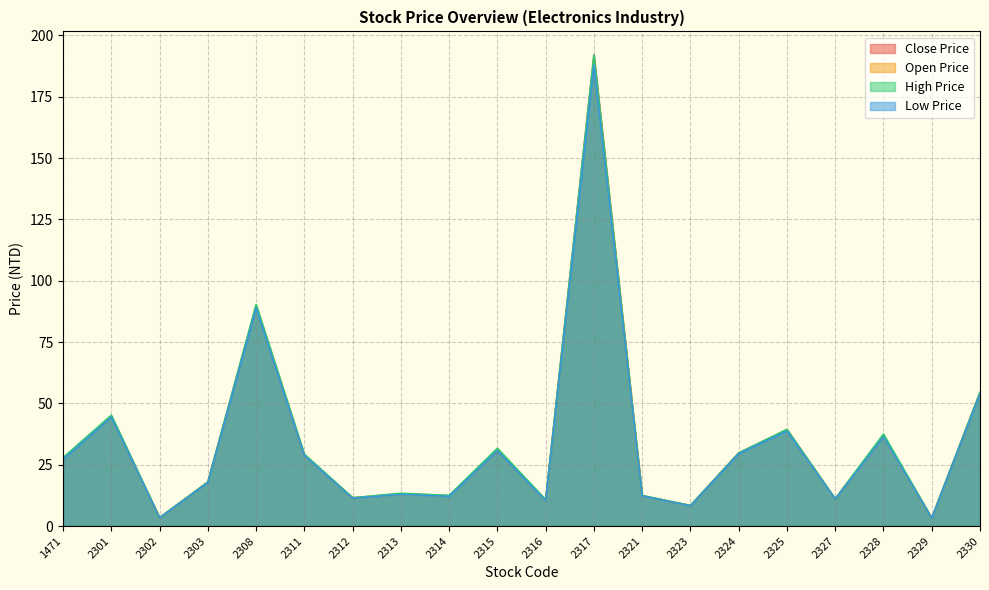

Is it true that Close Price equals 13.2 at 2313?

True